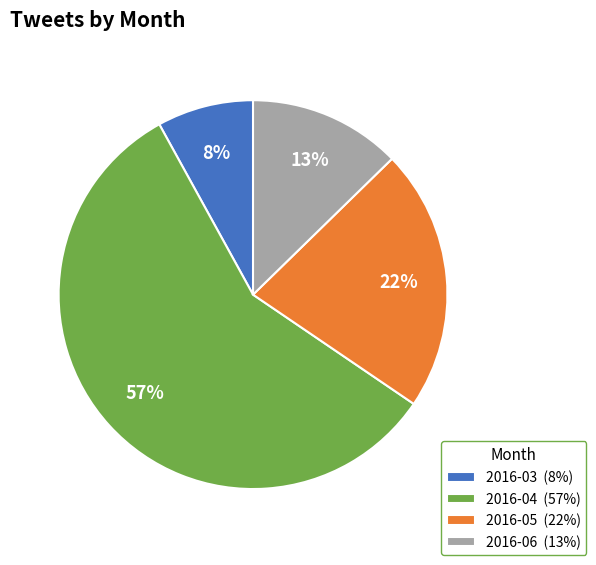

Is the sum of 2016-05 (22%) and 2016-06 (13%) greater than half?

No